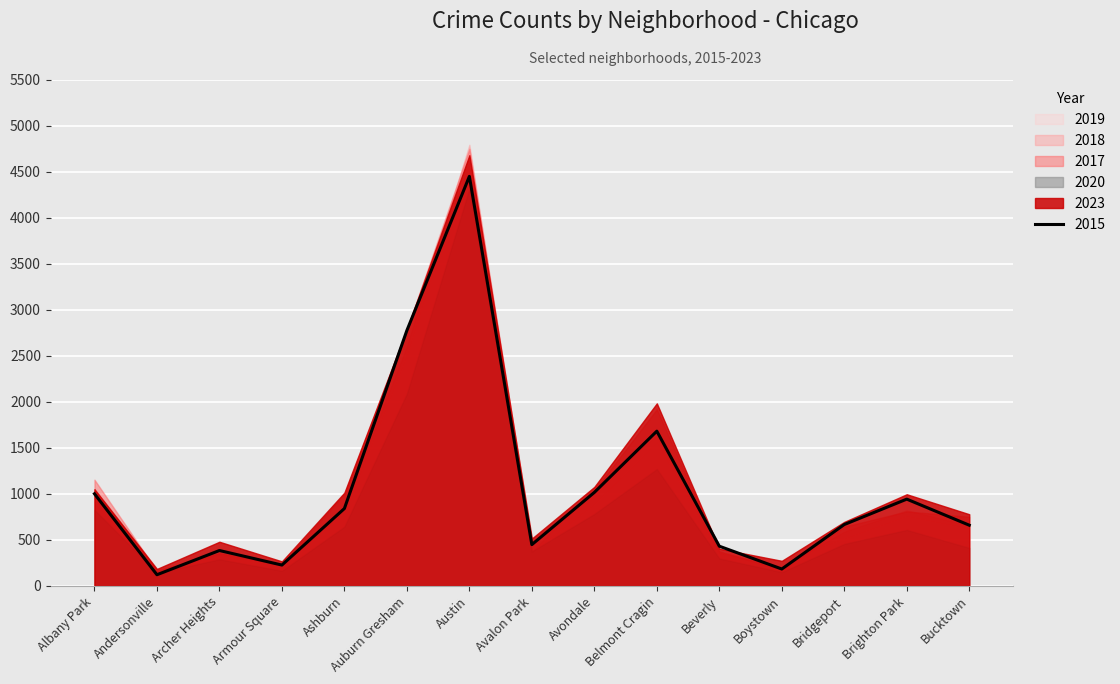

What is the label of the 10th point from the right?

Auburn Gresham